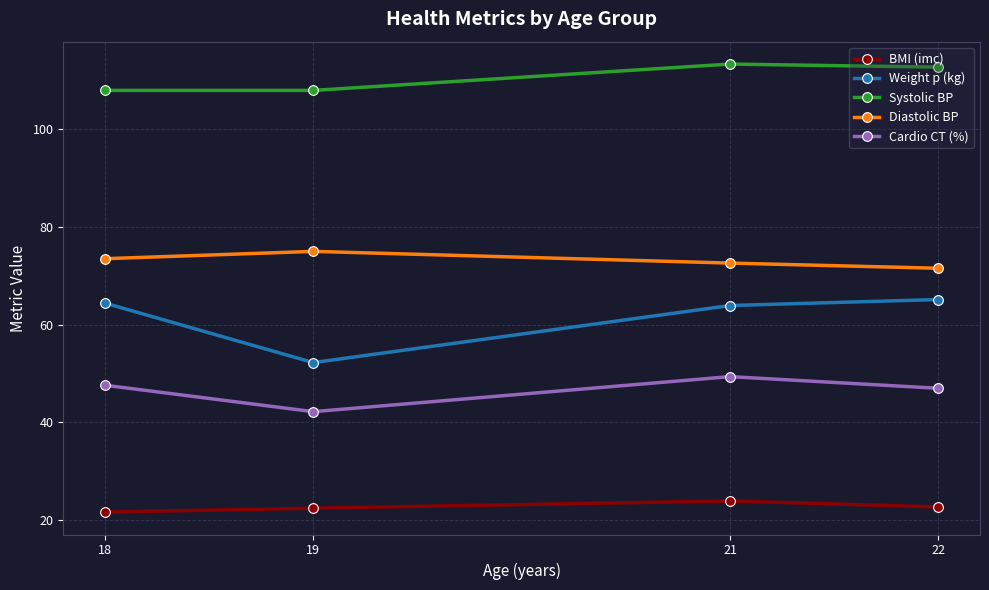

True or false: BMI (imc) has a value of 36.1 at 21.

False